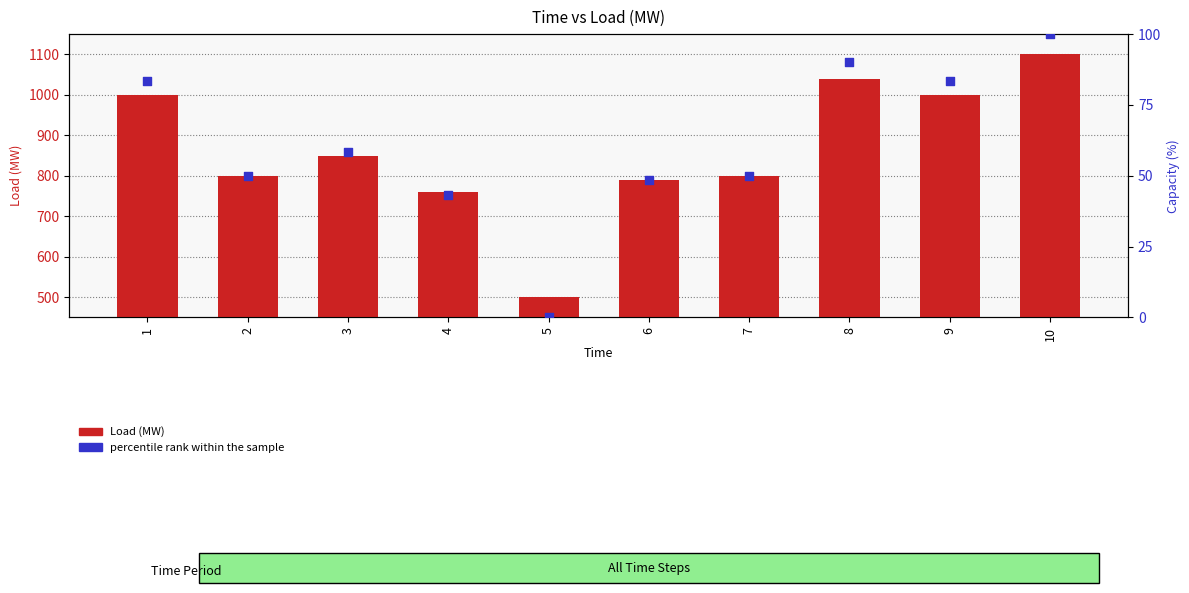

Which series has the widest spread of Y values?

Load (MW)